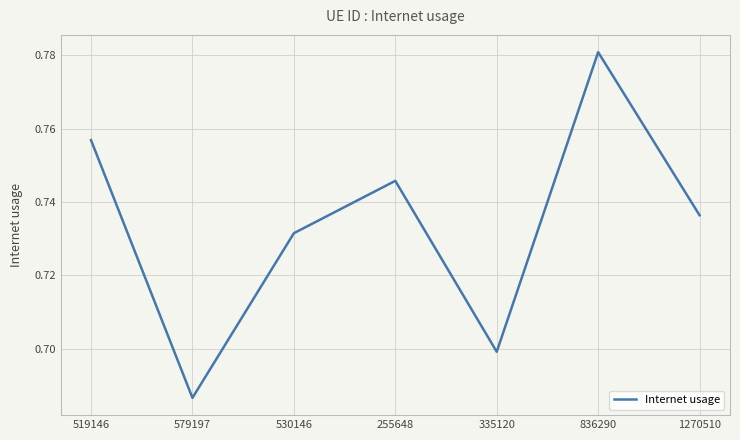

What position from the right is 519146?

7